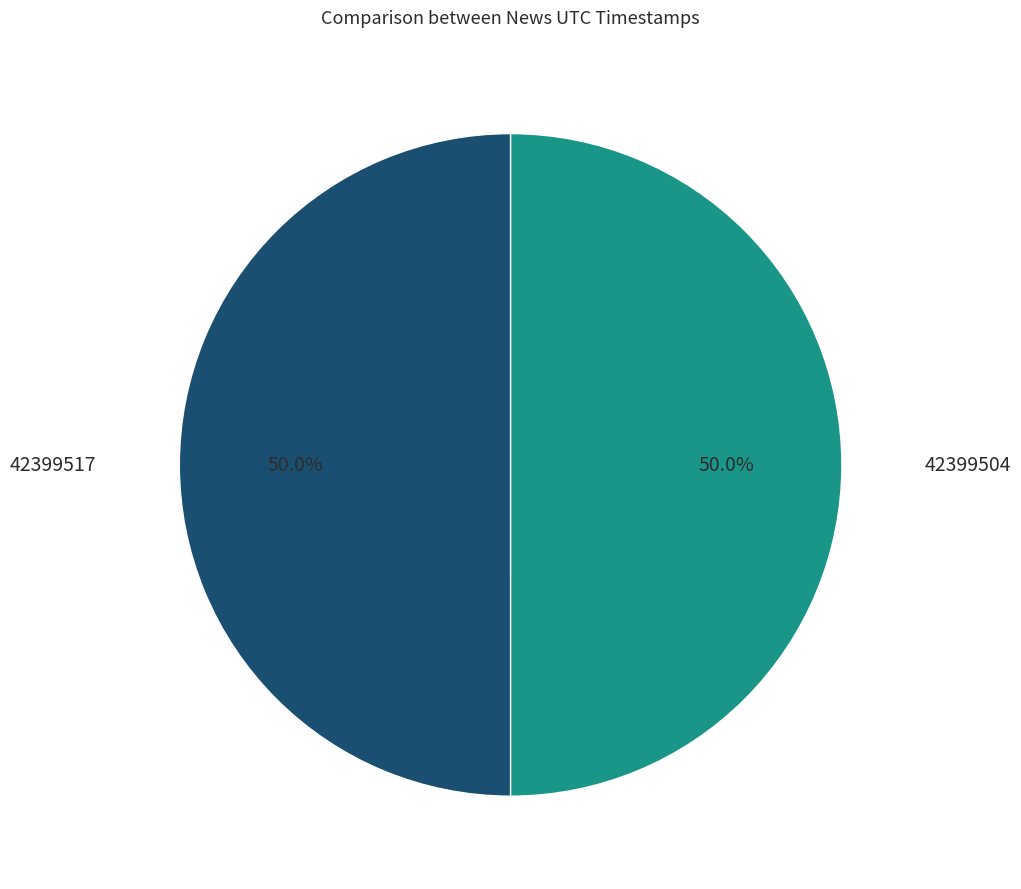

What is the total percentage of 42399517 and 42399504?

100.0%